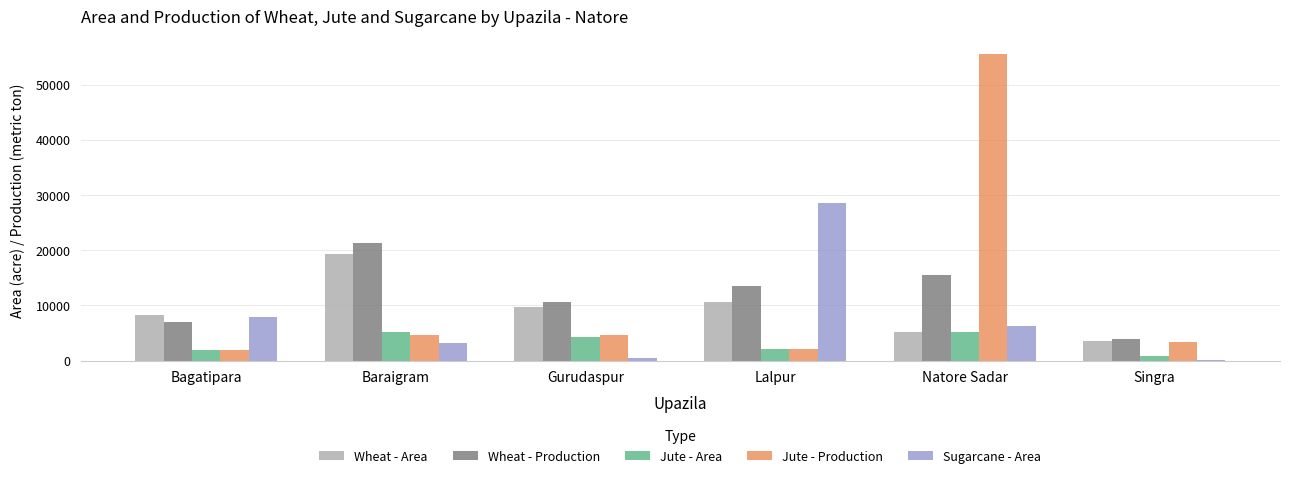

Does the chart contain stacked bars?

No